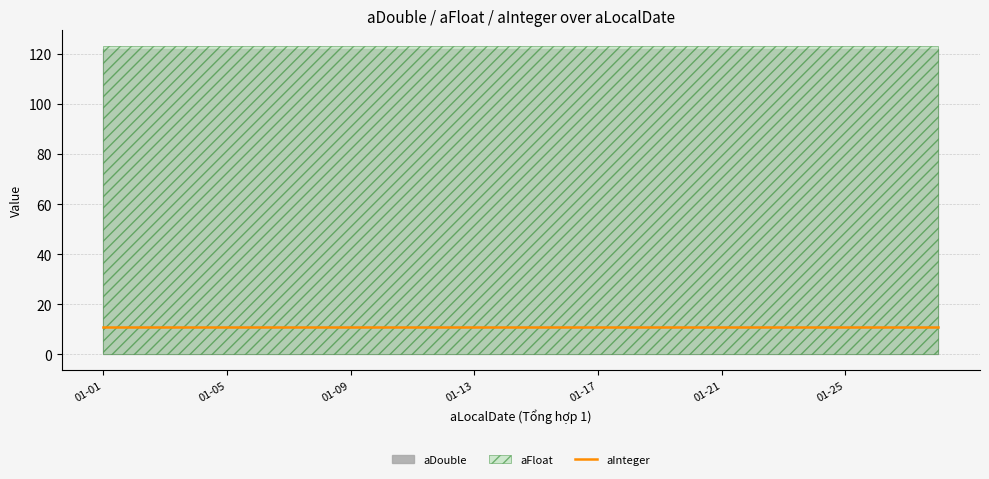

What is the spread (max minus min) of values at 2001-01-28?

112.1